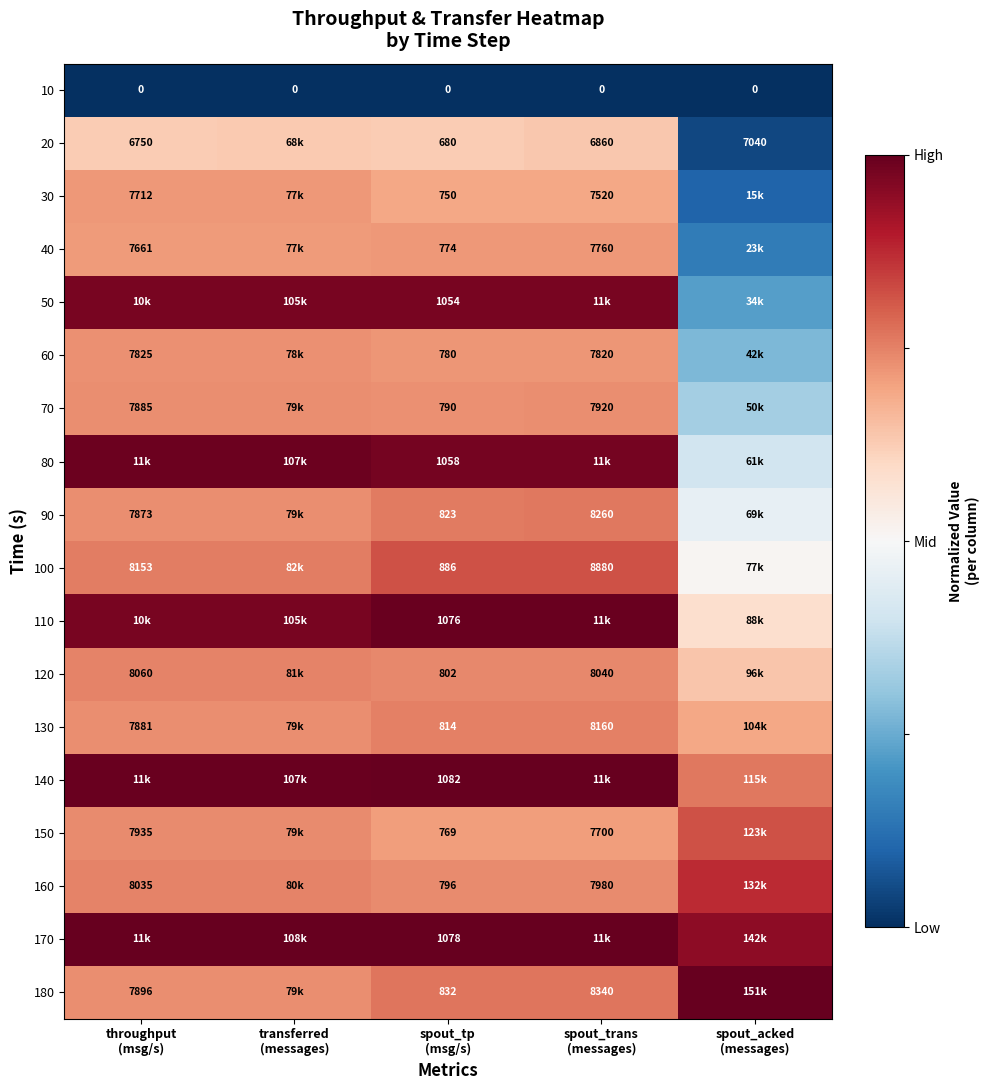

Is the value of 70 at transferred (messages) greater than the value of 60 at spout_trans (messages)?

Yes